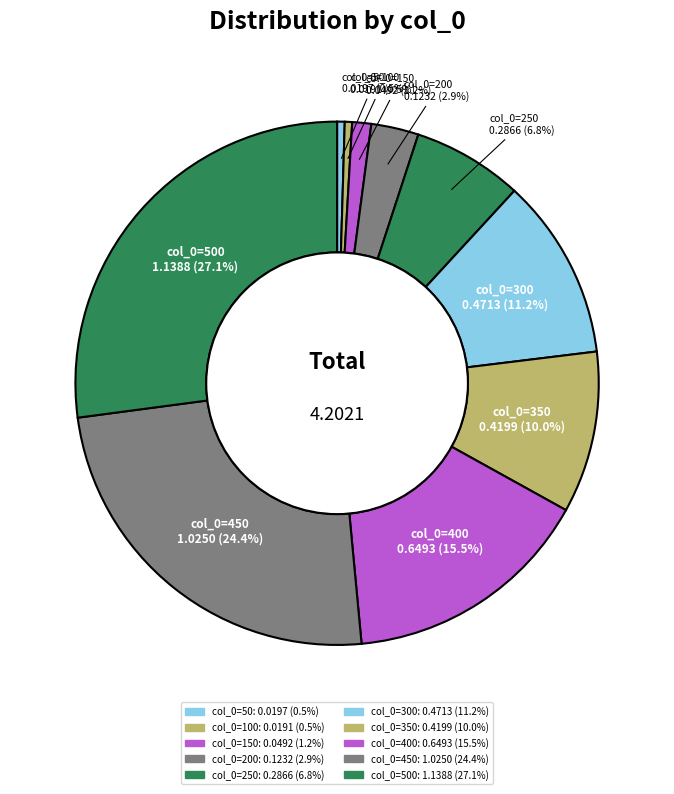

Do col_0=100 and col_0=500 together represent more than half of the pie?

No